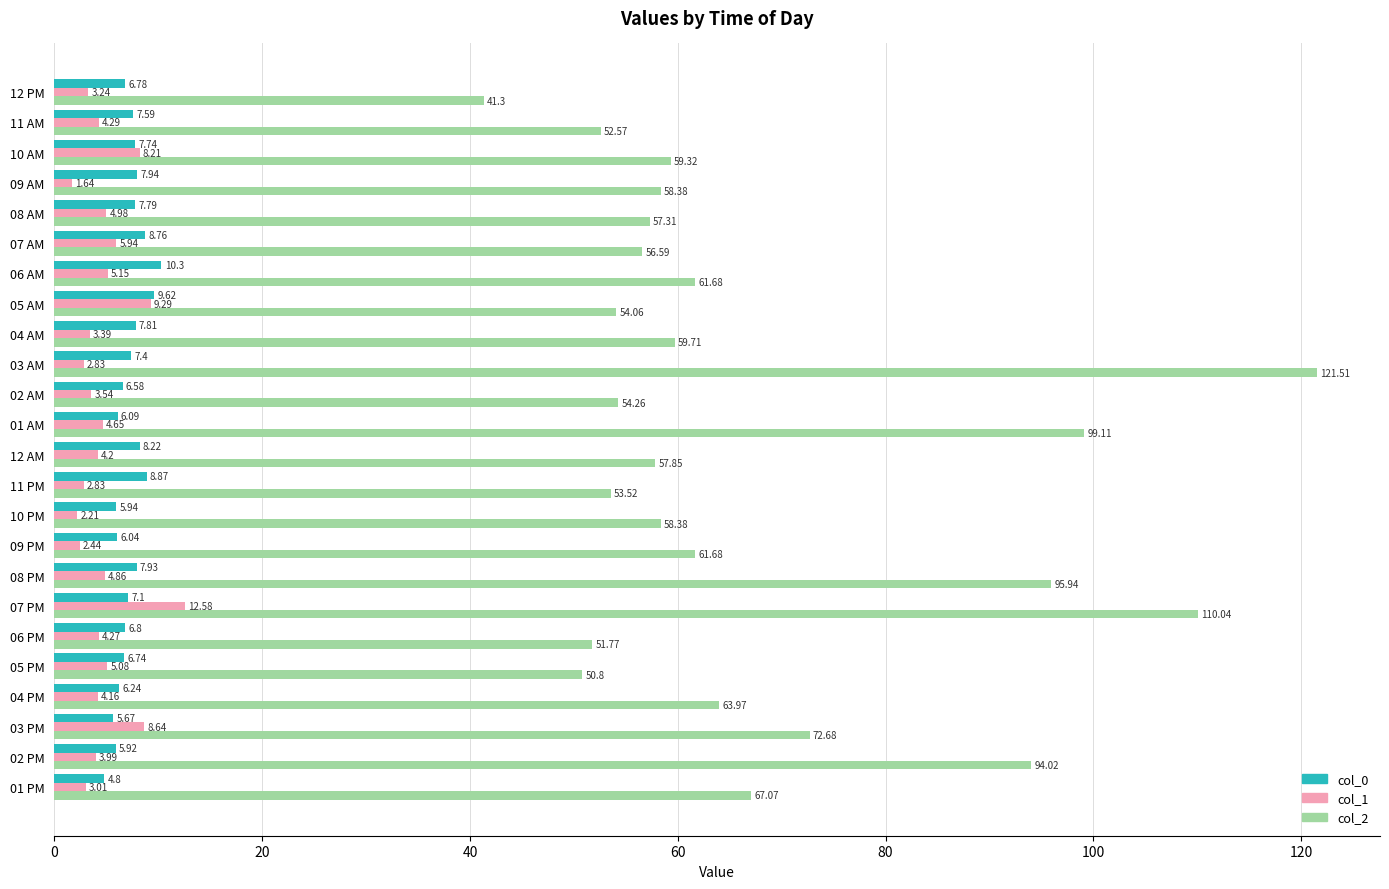

What is the difference between the col_1 values at 02 AM and 01 AM?

1.1